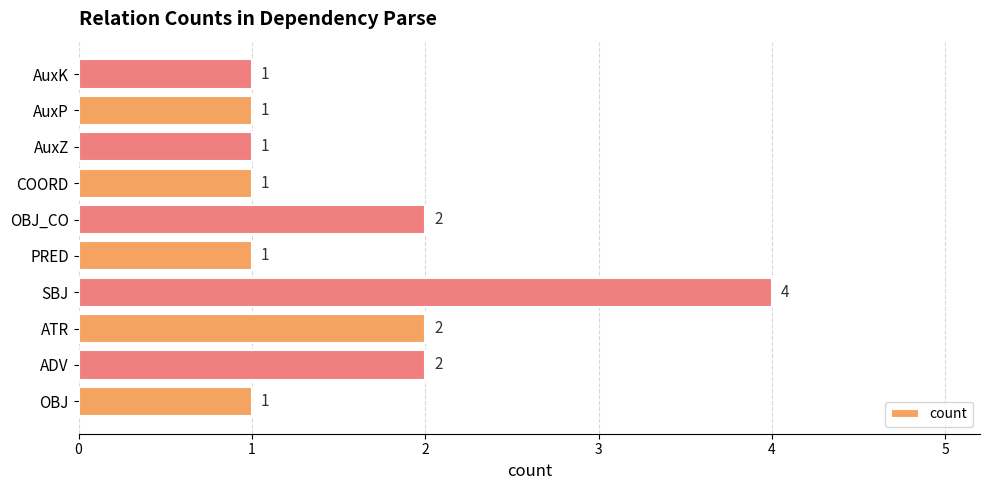

What is the maximum value shown in the chart?

4